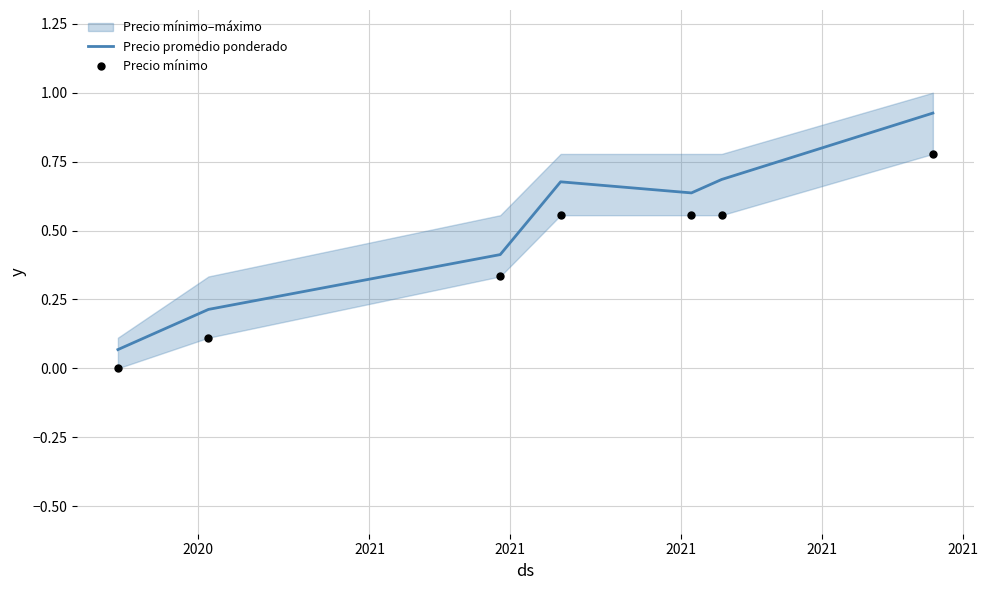

Which series contains the lowest Y value?

Precio mínimo